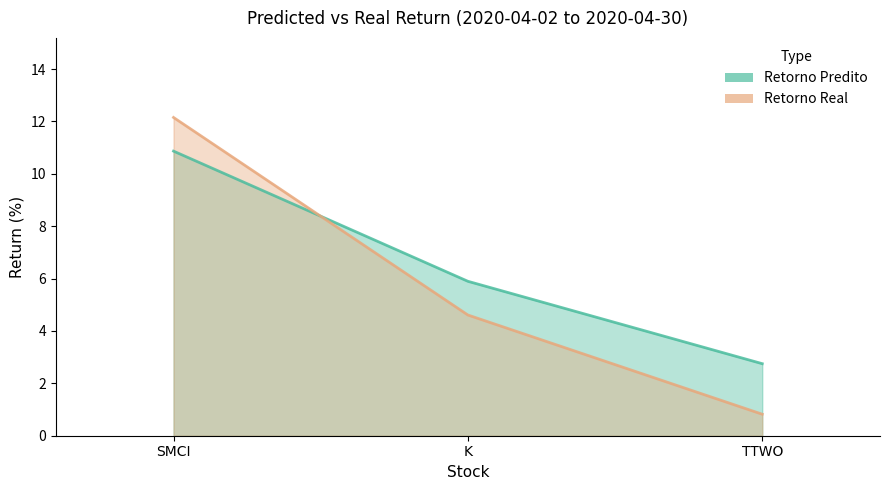

Which category has the lowest value across all series?

TTWO